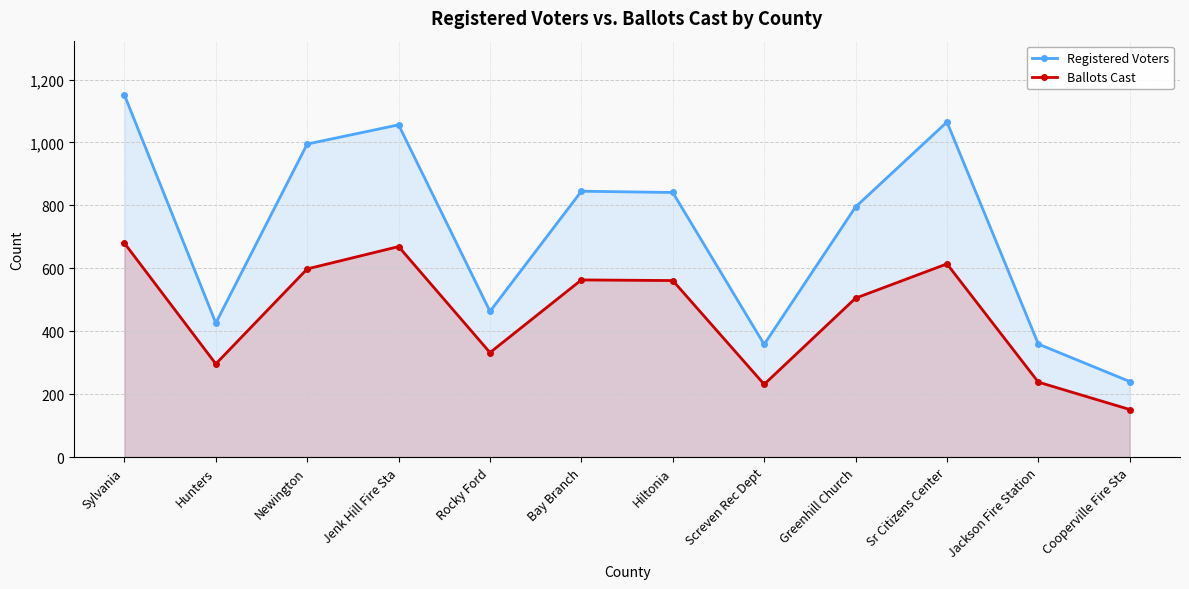

Rank the categories by Ballots Cast value from lowest to highest.

Cooperville Fire Sta, Screven Rec Dept, Jackson Fire Station, Hunters, Rocky Ford, Greenhill Church, Hiltonia, Bay Branch, Newington, Sr Citizens Center, Jenk Hill Fire Sta, Sylvania